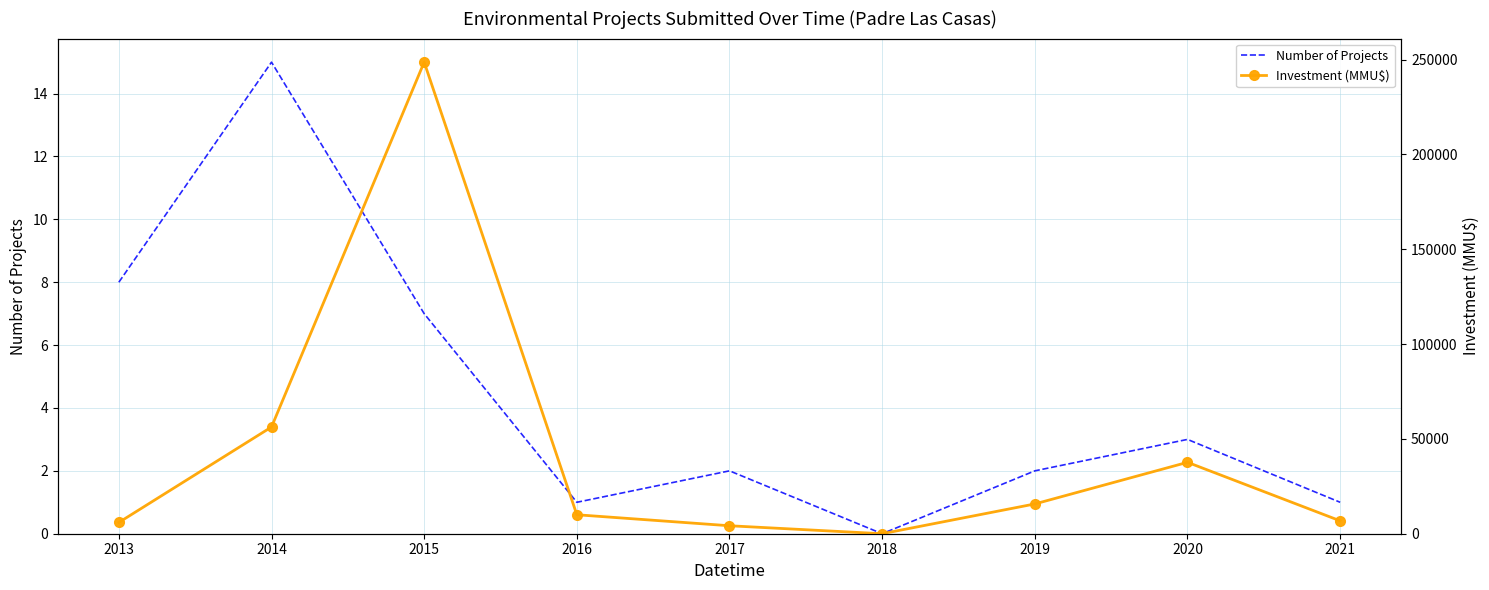

What is the sum of all Number of Projects values?

39